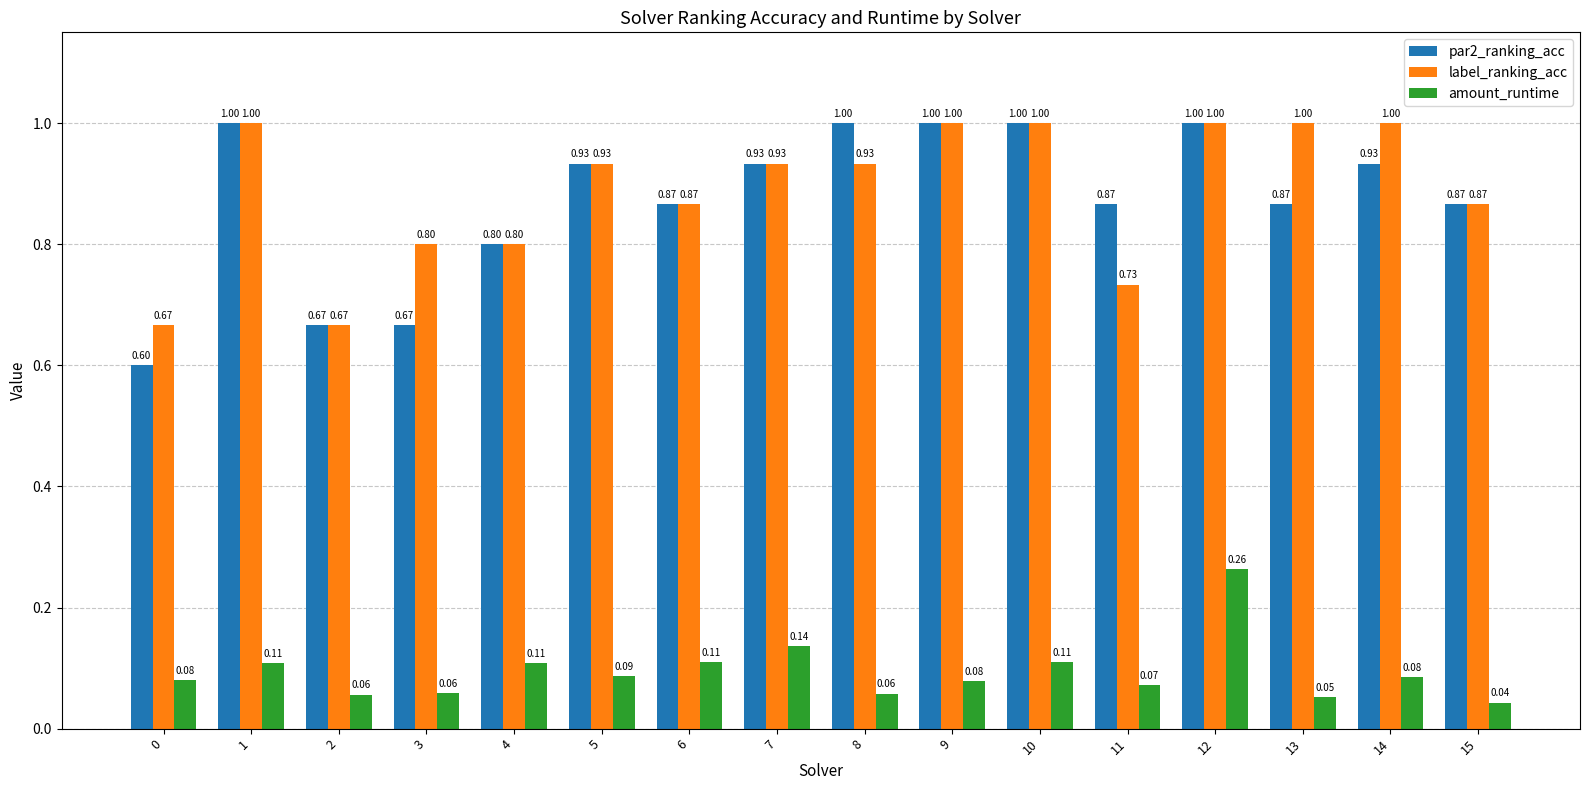

What are all the series names shown in the legend?

par2_ranking_acc, label_ranking_acc, amount_runtime